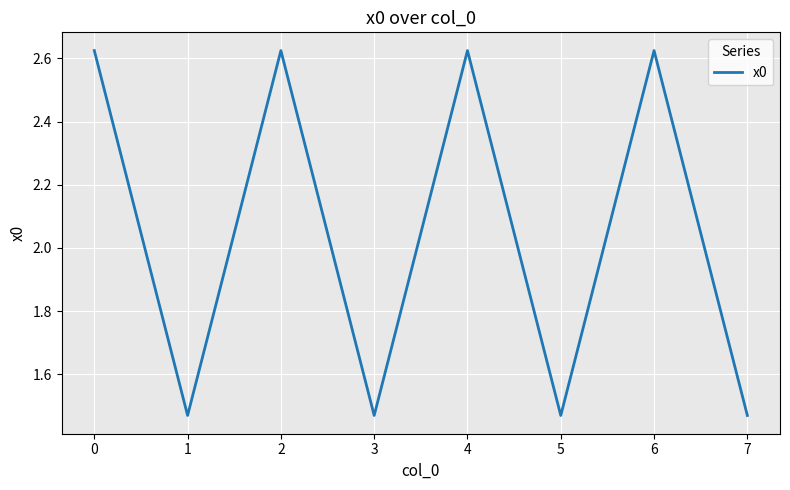

What is the difference between the maximum and minimum values?

1.2